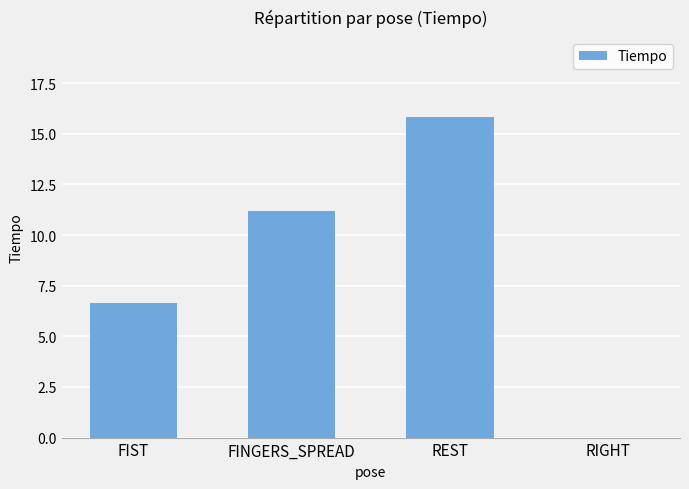

Is it true that the value at FIST is 6.7?

True